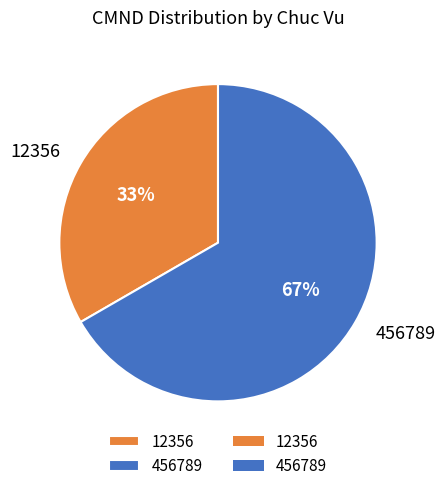

What percentage is the 12356 slice, to the nearest percent?

33%